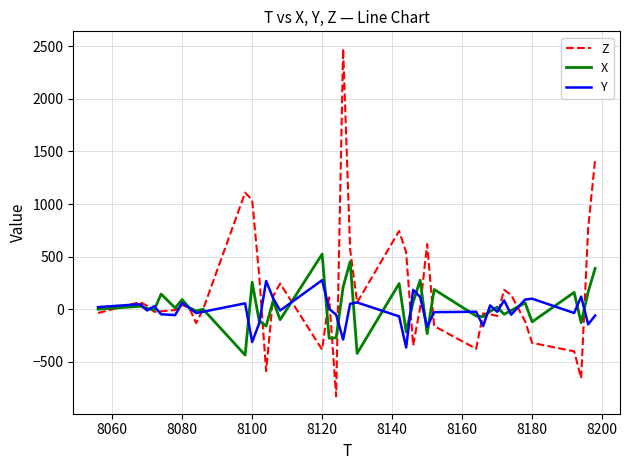

List the series in order of their peak value, lowest first.

Y, X, Z